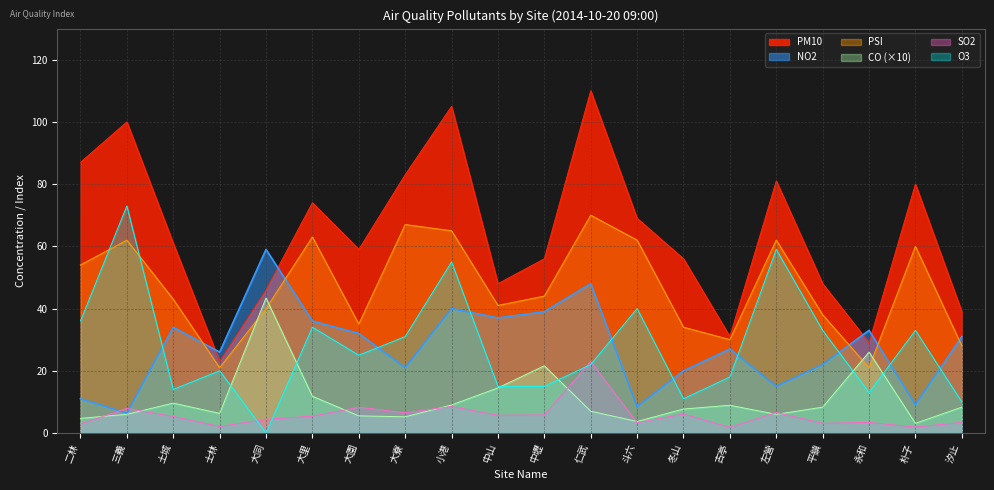

Reading left to right, transcribe all the data shown in this chart.

PM10: 二林=87.0	三義=100.0	土城=61.0	士林=23.0	大同=46.0	大里=74.0	大園=59.0	大寮=83.0	小港=105.0	中山=48.0	中壢=56.0	仁武=110.0	斗六=69.0	冬山=56.0	古亭=31.0	左營=81.0	平鎮=48.0	永和=29.0	朴子=80.0	汐止=39.0
NO2: 二林=11.0	三義=6.4	土城=34.0	士林=26.0	大同=59.0	大里=36.0	大園=32.0	大寮=21.0	小港=40.0	中山=37.0	中壢=39.0	仁武=48.0	斗六=8.5	冬山=20.0	古亭=27.0	左營=15.0	平鎮=22.0	永和=33.0	朴子=9.1	汐止=31.0
PSI: 二林=54.0	三義=62.0	土城=43.0	士林=21.0	大同=40.0	大里=63.0	大園=35.0	大寮=67.0	小港=65.0	中山=41.0	中壢=44.0	仁武=70.0	斗六=62.0	冬山=34.0	古亭=30.0	左營=62.0	平鎮=38.0	永和=21.0	朴子=60.0	汐止=28.0
CO: 二林=4.7	三義=6.0	土城=9.6	士林=6.3	大同=43.4	大里=11.8	大園=5.5	大寮=5.2	小港=9.0	中山=14.5	中壢=21.6	仁武=7.0	斗六=3.7	冬山=7.7	古亭=8.9	左營=6.0	平鎮=8.3	永和=26.0	朴子=3.1	汐止=8.3
SO2: 二林=2.9	三義=7.9	土城=5.3	士林=2.1	大同=4.4	大里=5.4	大園=8.3	大寮=6.5	小港=8.5	中山=5.7	中壢=5.8	仁武=23.0	斗六=3.3	冬山=6.1	古亭=1.8	左營=6.6	平鎮=3.1	永和=3.4	朴子=1.9	汐止=3.4
O3: 二林=36.0	三義=73.0	土城=14.0	士林=20.0	大同=0.0	大里=34.0	大園=25.0	大寮=31.0	小港=55.0	中山=15.0	中壢=15.0	仁武=22.0	斗六=40.0	冬山=11.0	古亭=18.0	左營=59.0	平鎮=33.0	永和=13.0	朴子=33.0	汐止=10.0